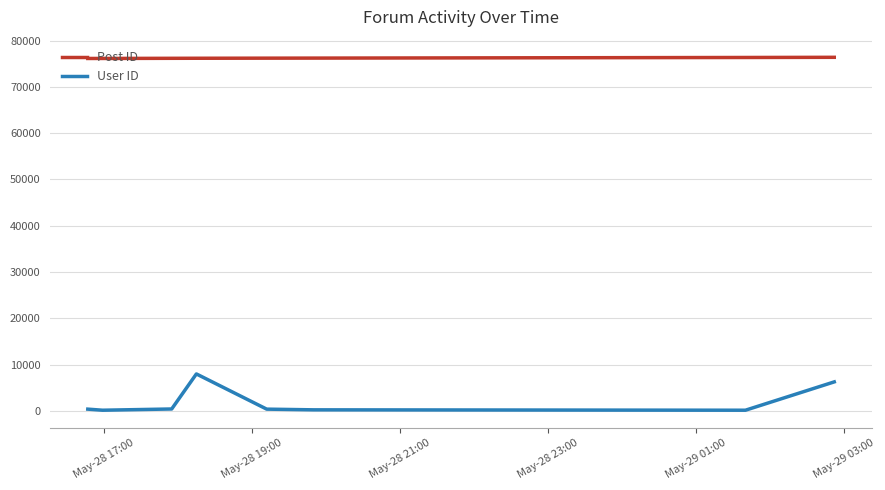

True or false: Post ID and User ID intersect in this chart.

False